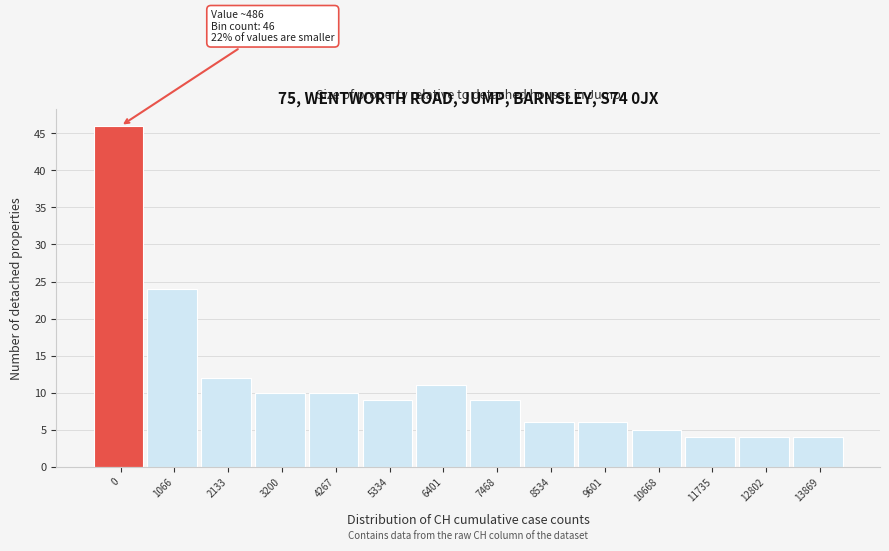

Reading right to left, extract all data points from this chart.

13869=4	12802=4	11735=4	10668=5	9601=6	8534=6	7468=9	6401=11	5334=9	4267=10	3200=10	2133=12	1066=24	0=46